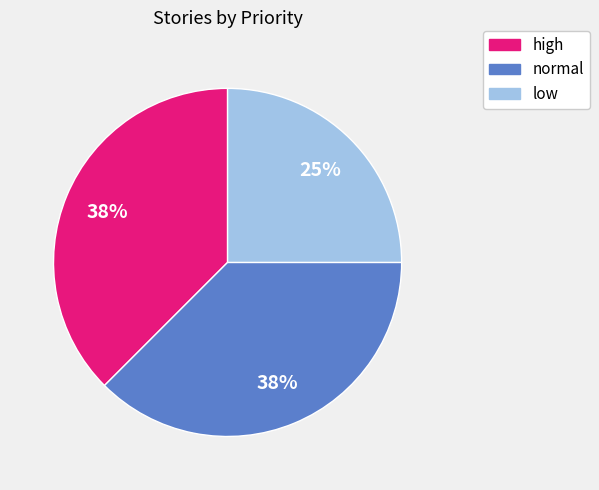

Count the number of slices in the pie.

3